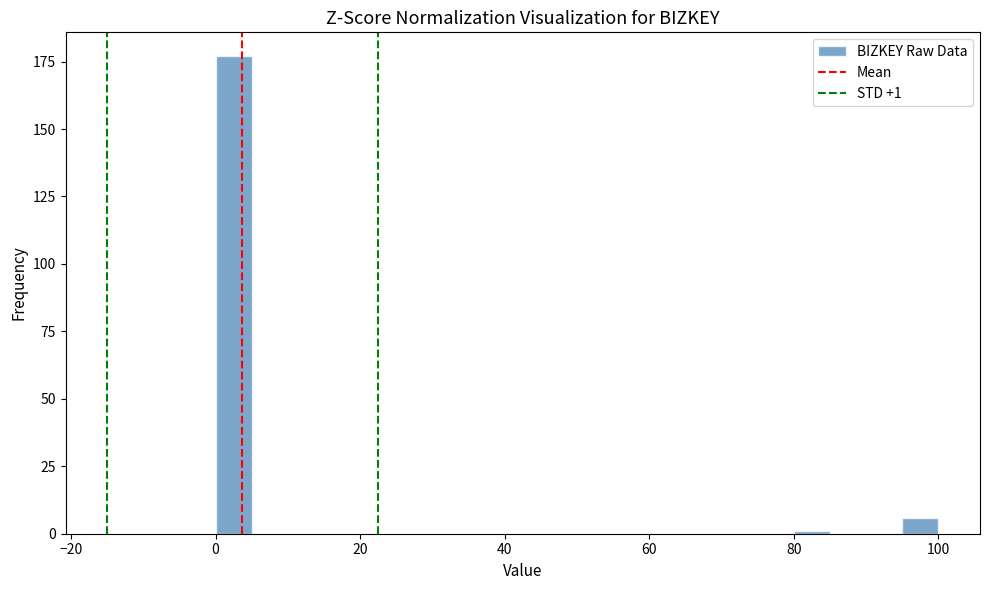

Around what value on the x-axis is the tallest bar? Give the approximate position of its centre, as read against the axis.

2